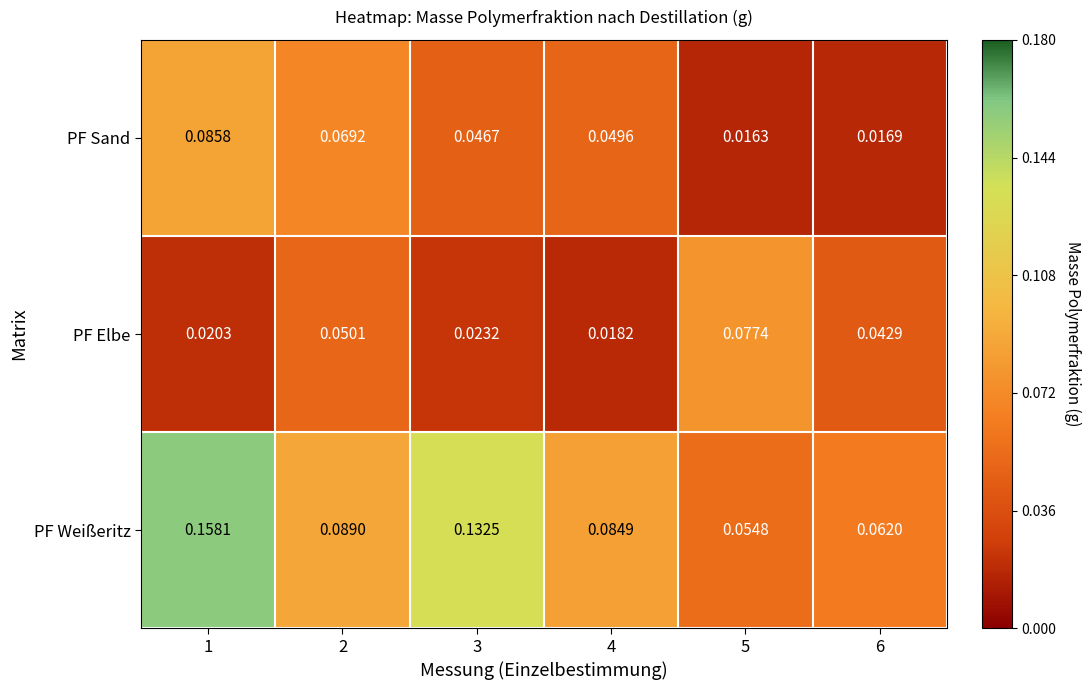

Which series has the largest range (max minus min)?

PF Weißeritz